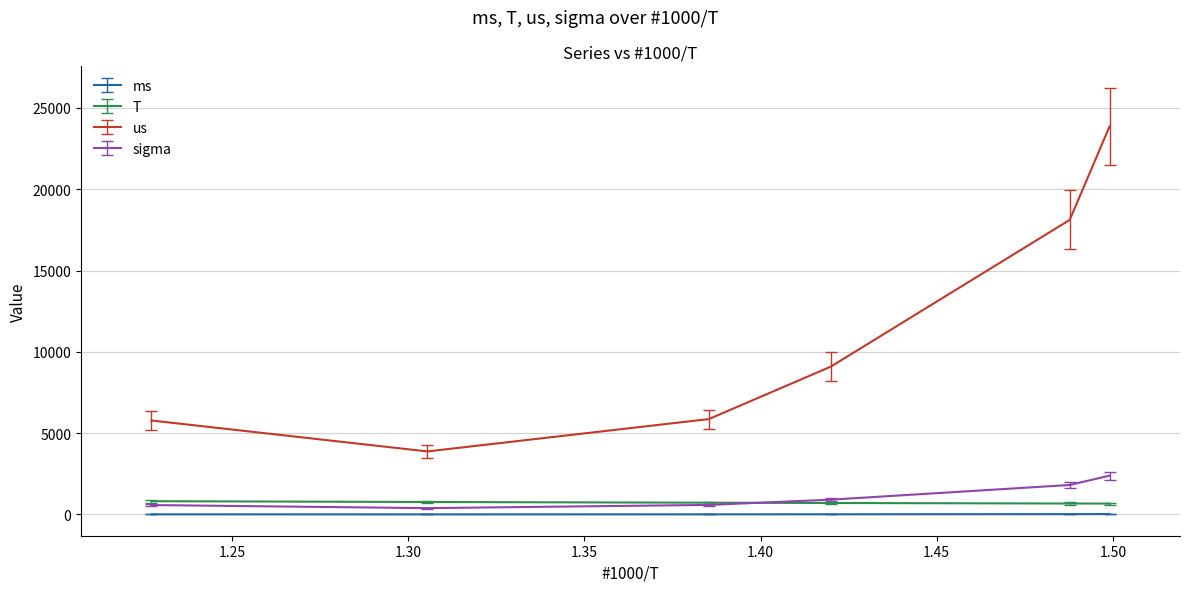

What is the maximum value shown in the chart?

23862.3